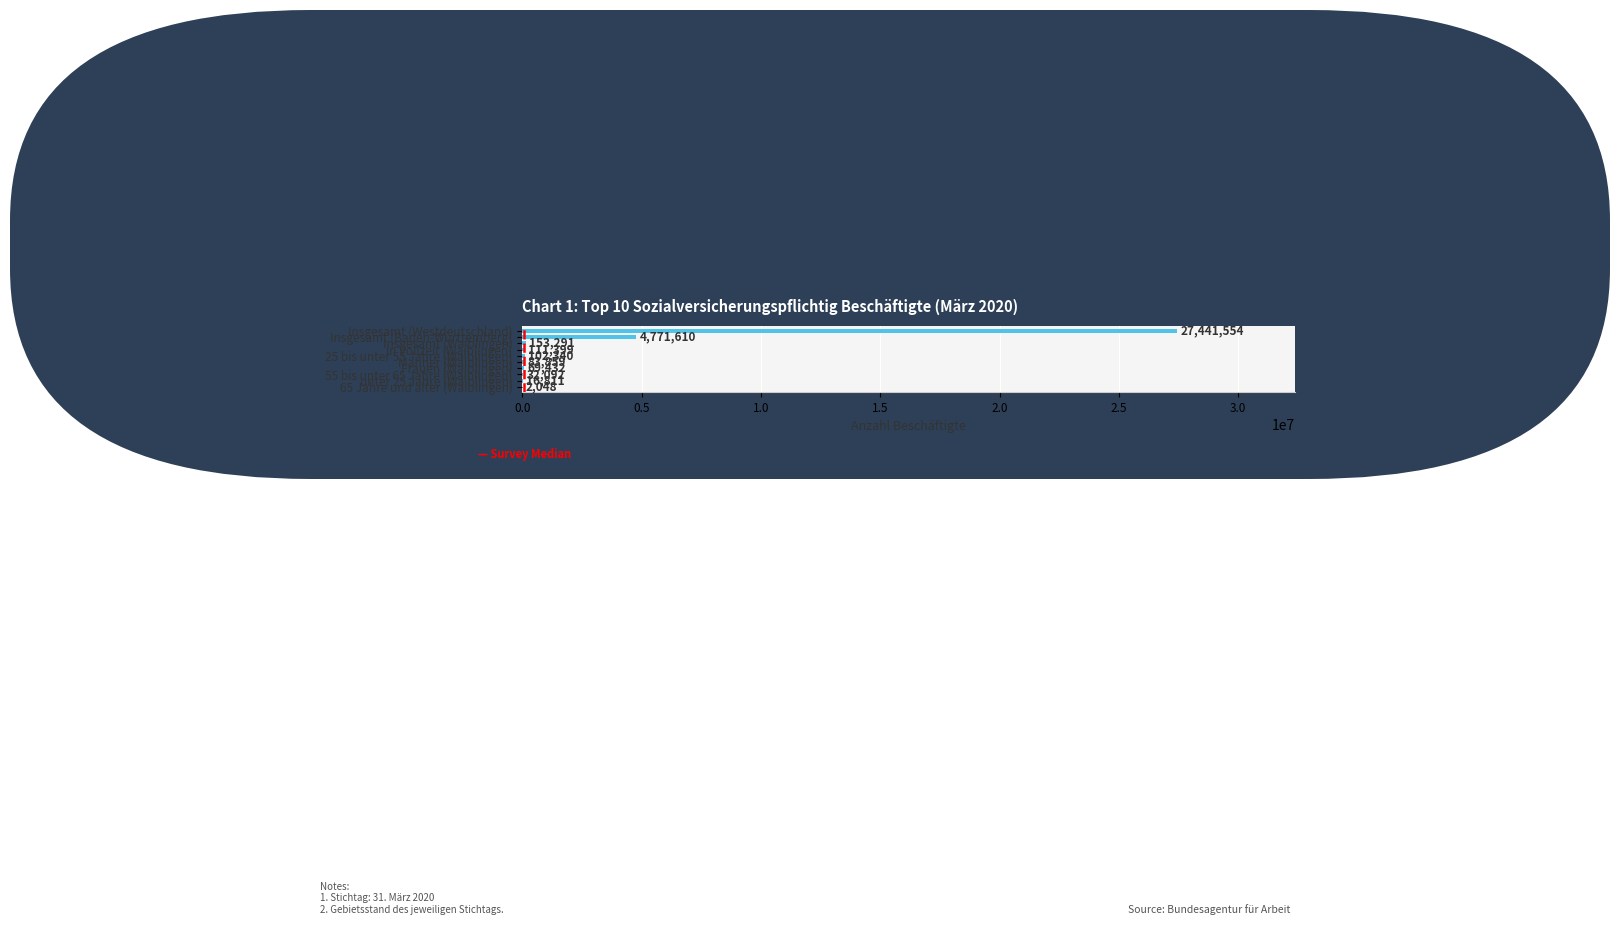

What is the greatest value displayed?

27441554